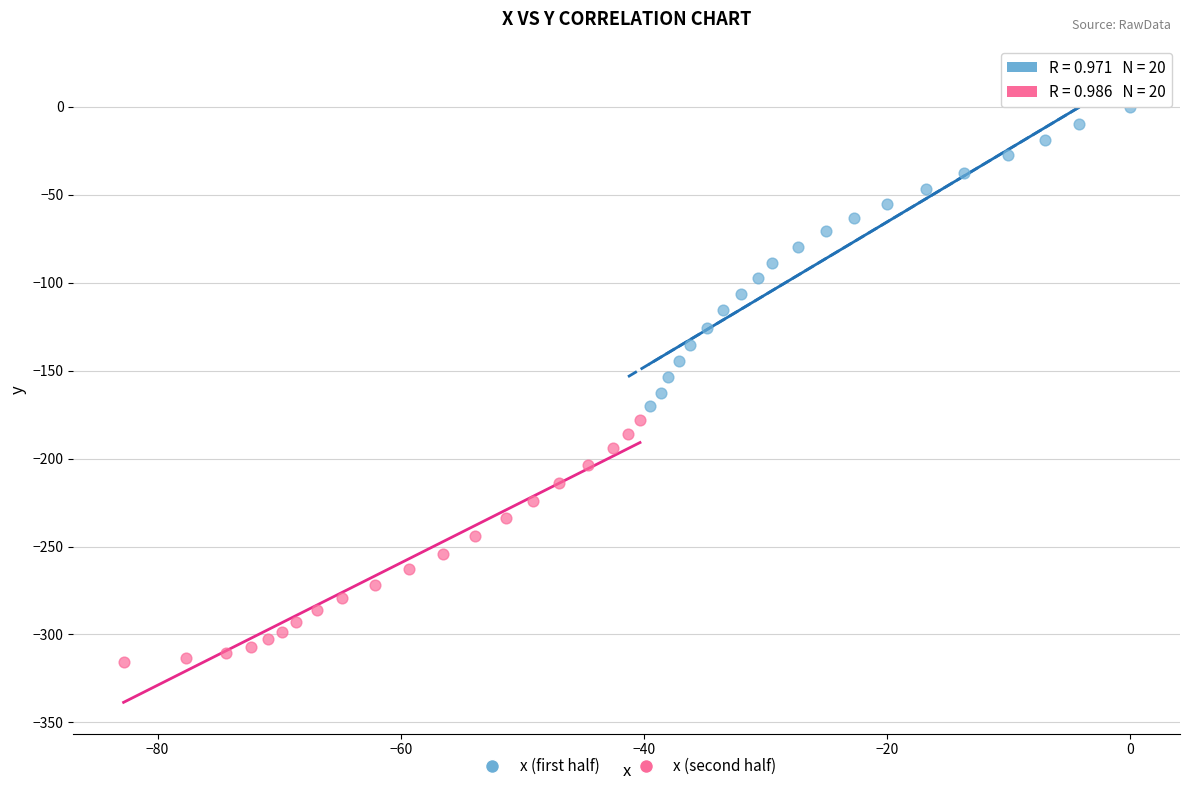

Which series contains the lowest Y value?

x (second half)